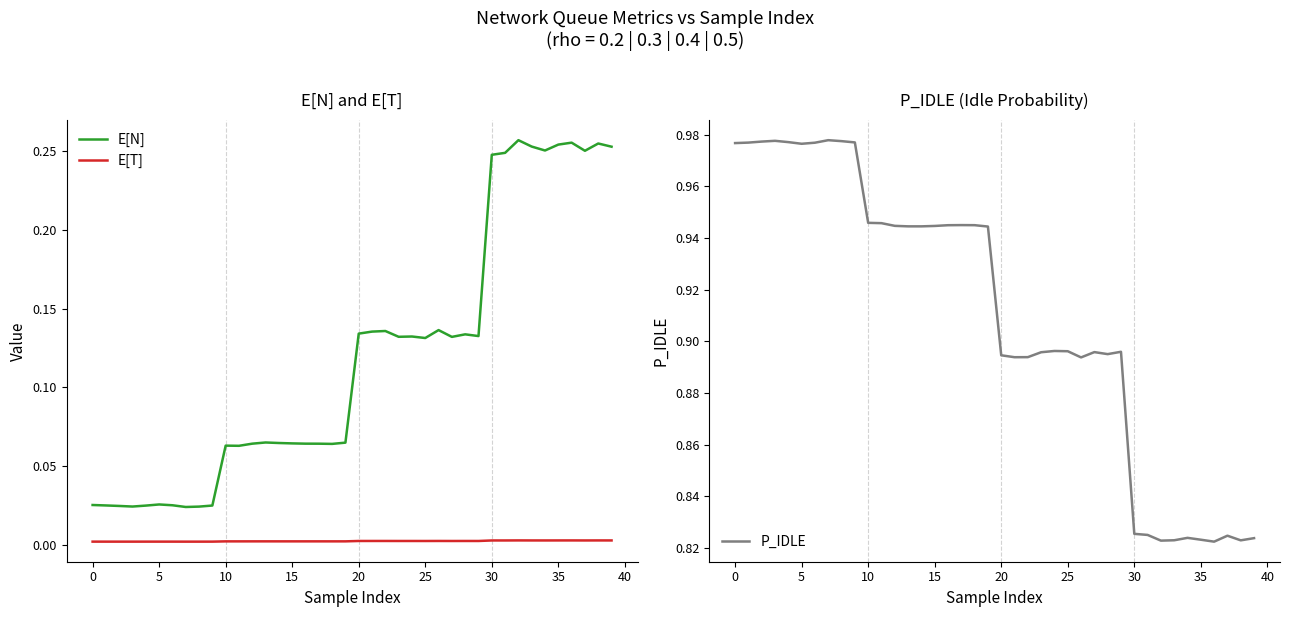

What is the label of the 18th point from the right?

22